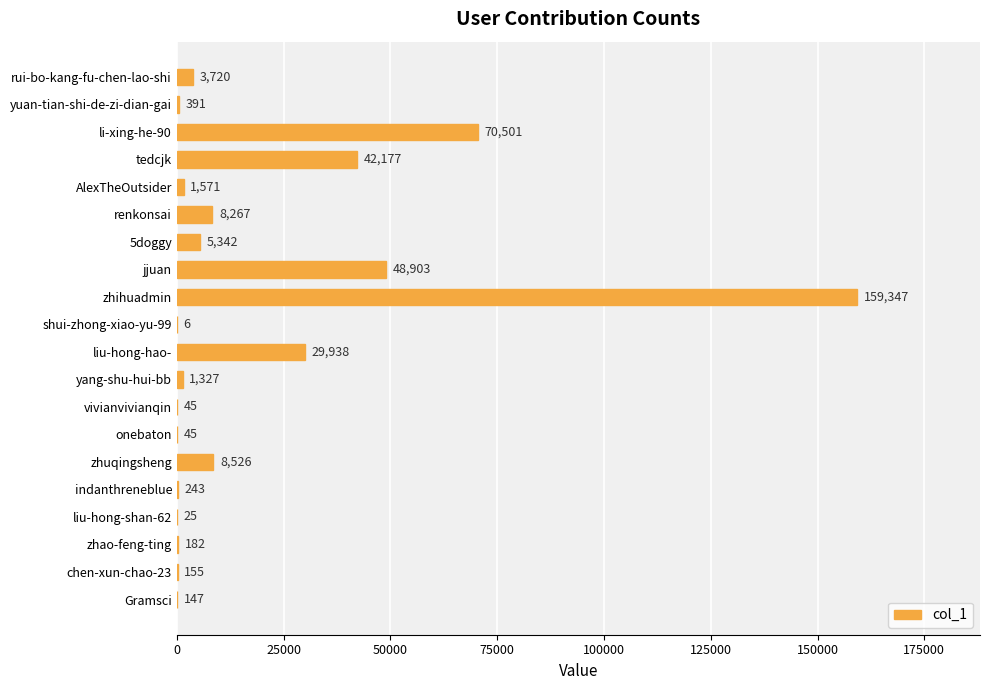

What is the sum of all values?

380858